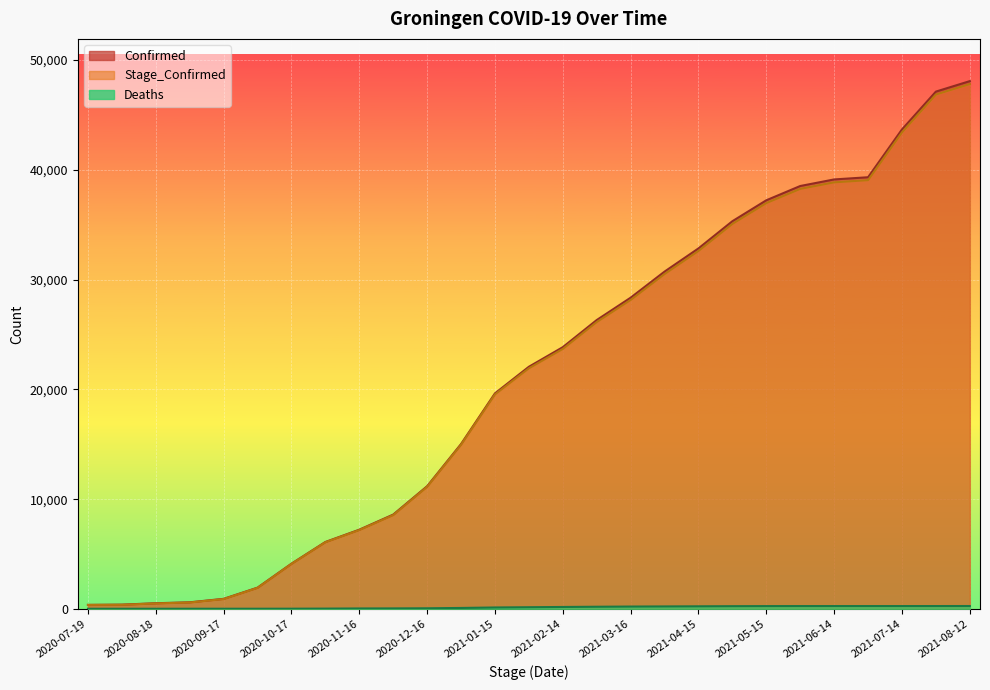

Which label corresponds to the smallest value in the chart?

2020-07-19